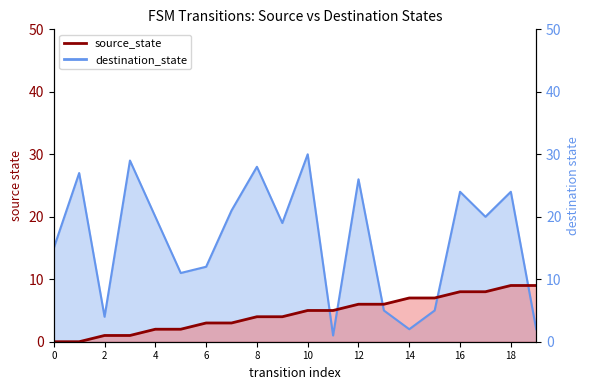

True or false: source_state has a value of 5 at 9.

False